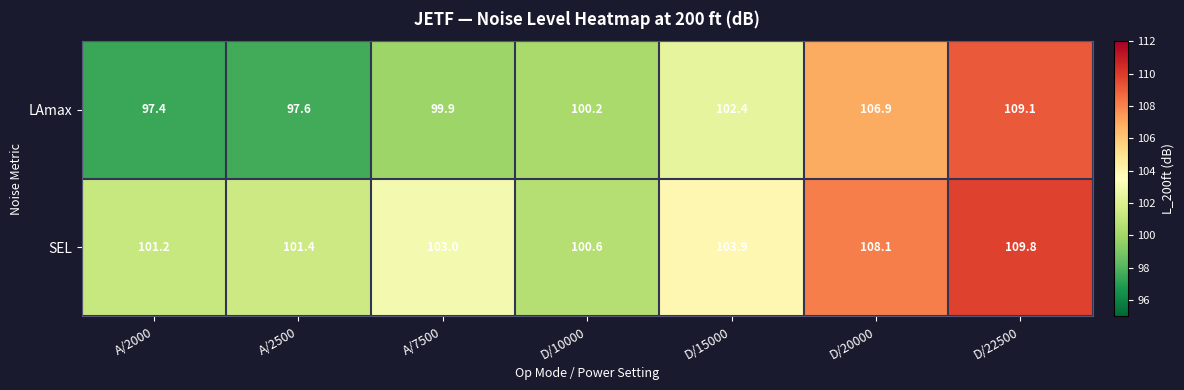

Which series has the largest range (max minus min)?

LAmax